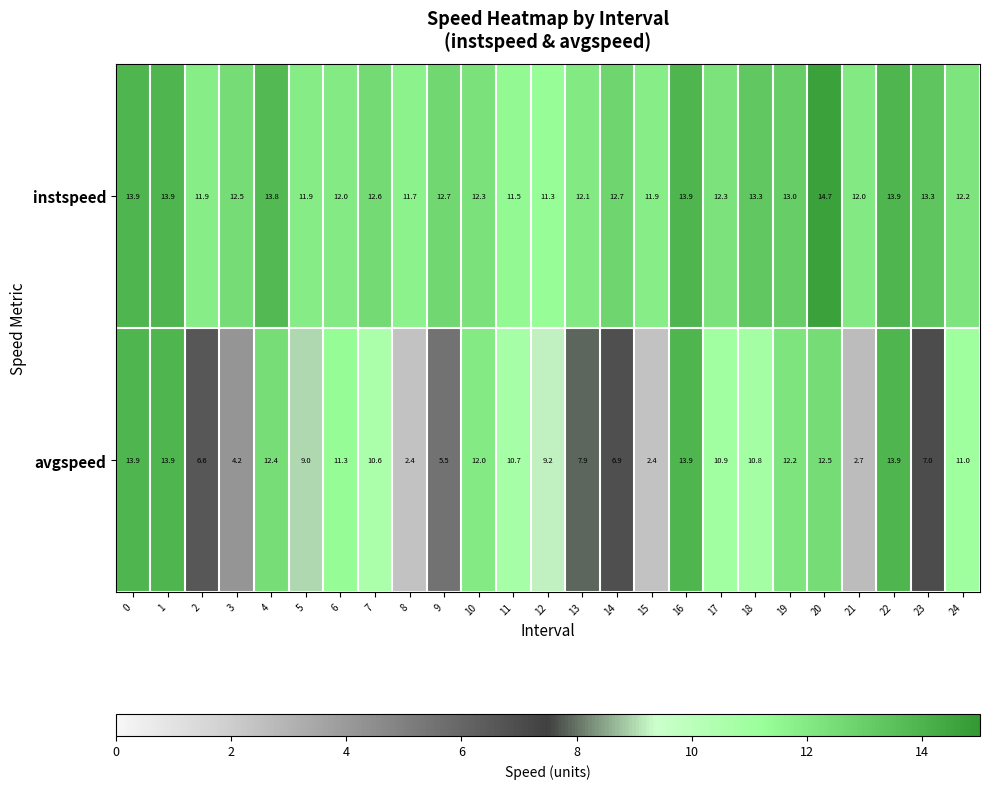

At 4, list the series in order from smallest to largest.

avgspeed, instspeed